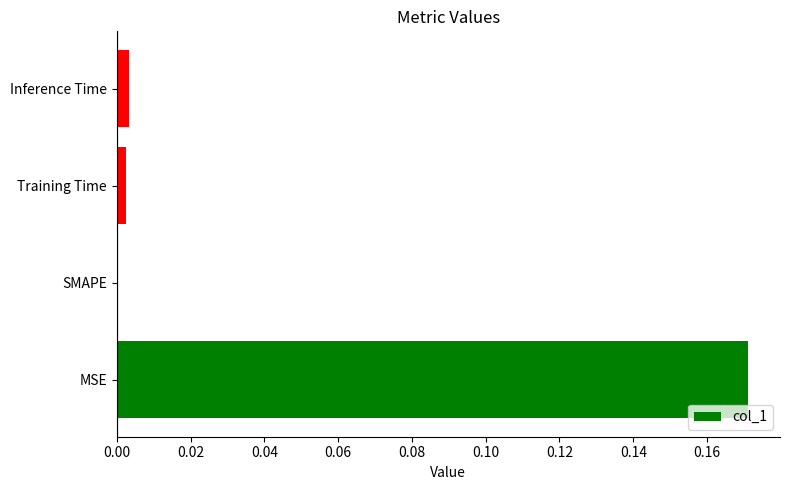

True or false: the data shows 0.0 at SMAPE.

True